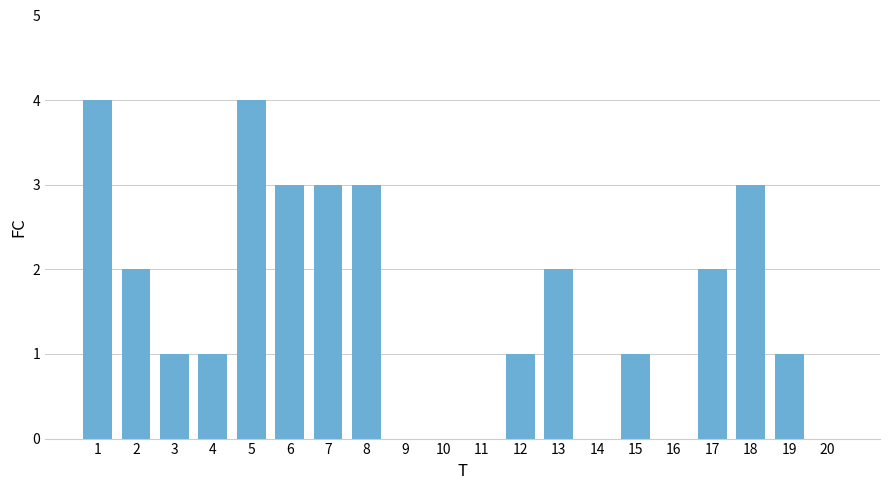

What is the difference between the values at 19 and 2?

1